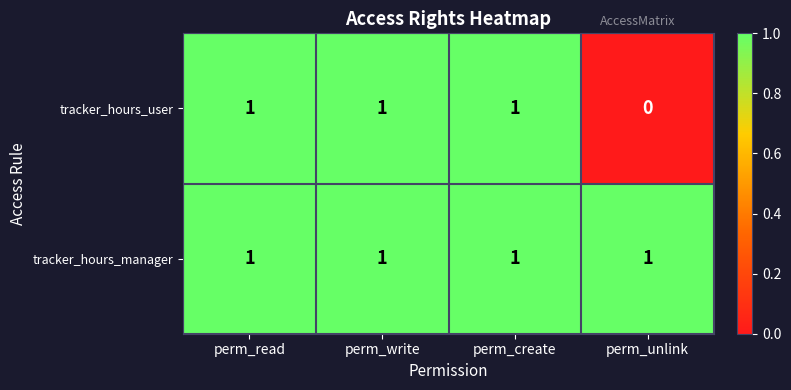

Is it true that tracker_hours_user equals 2 at perm_create?

False